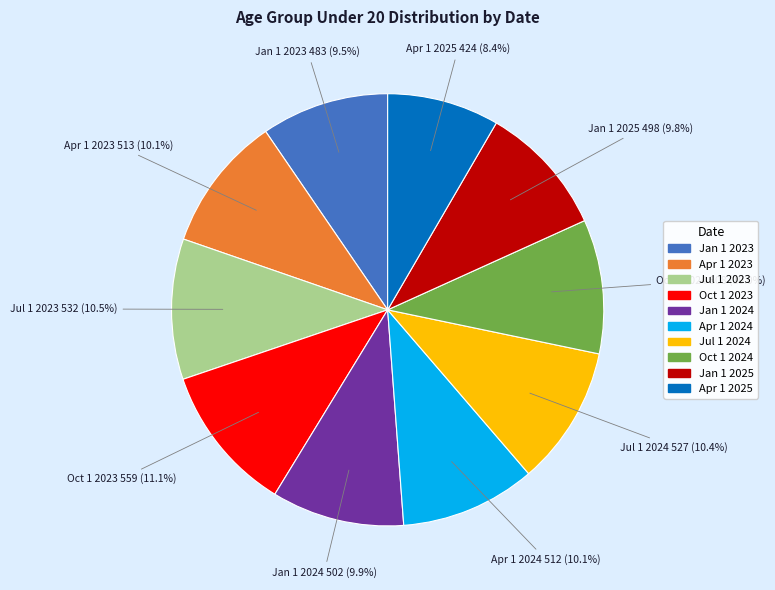

How many slices are in this pie chart?

10